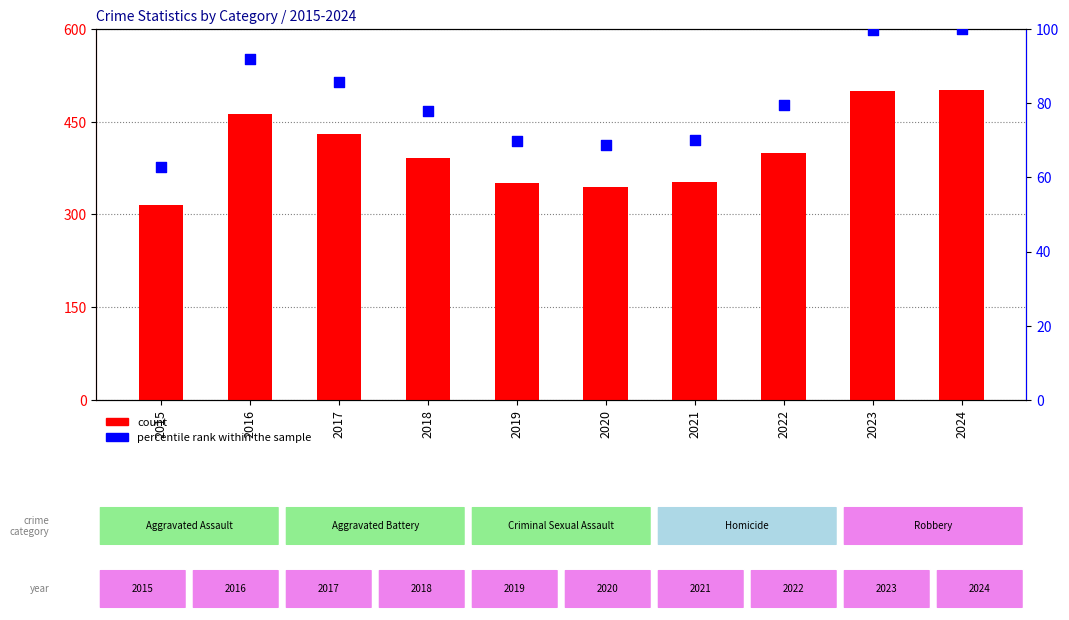

Which series reaches the minimum Y coordinate?

percentile rank within the sample